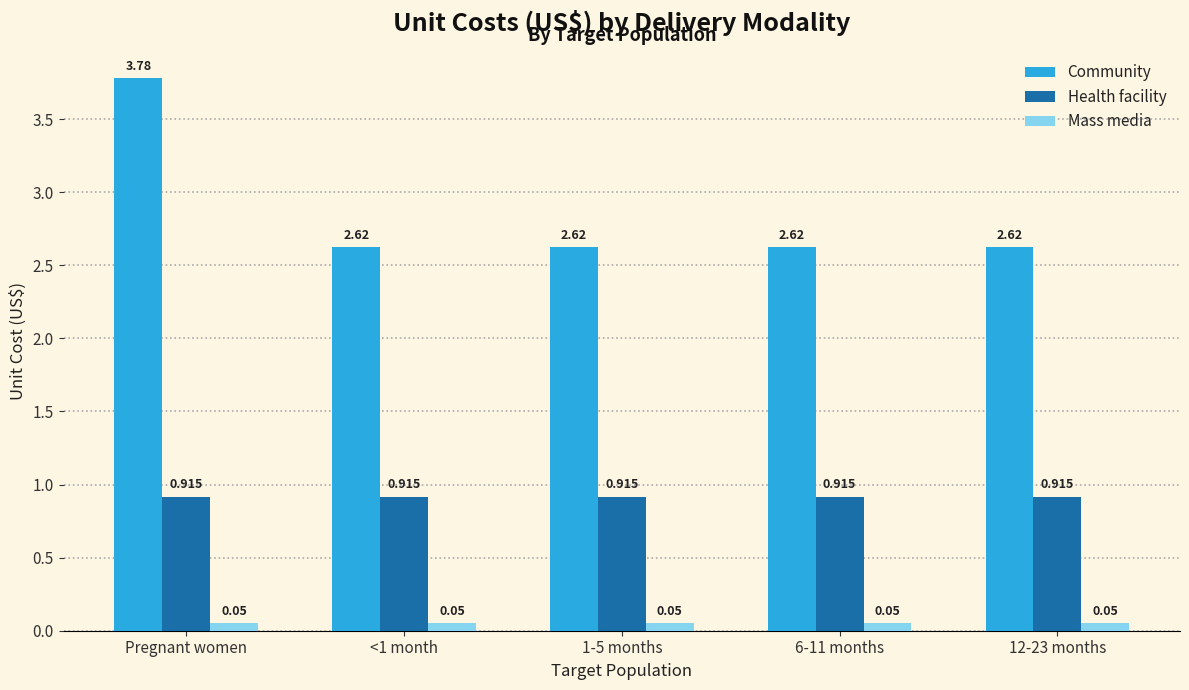

Is the value of Health facility at 6-11 months greater than the value of Mass media at 6-11 months?

Yes